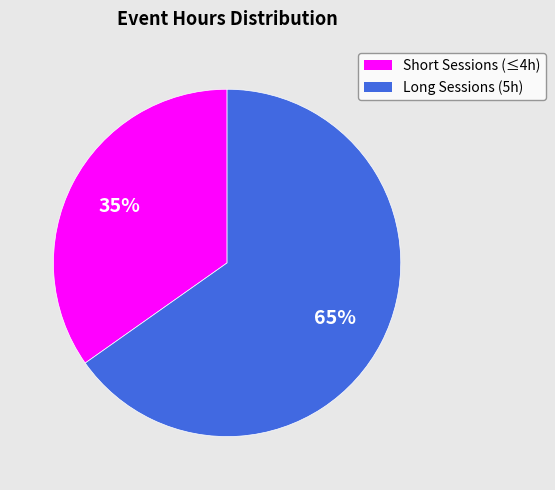

To the nearest percent, what is the average slice percentage?

50%